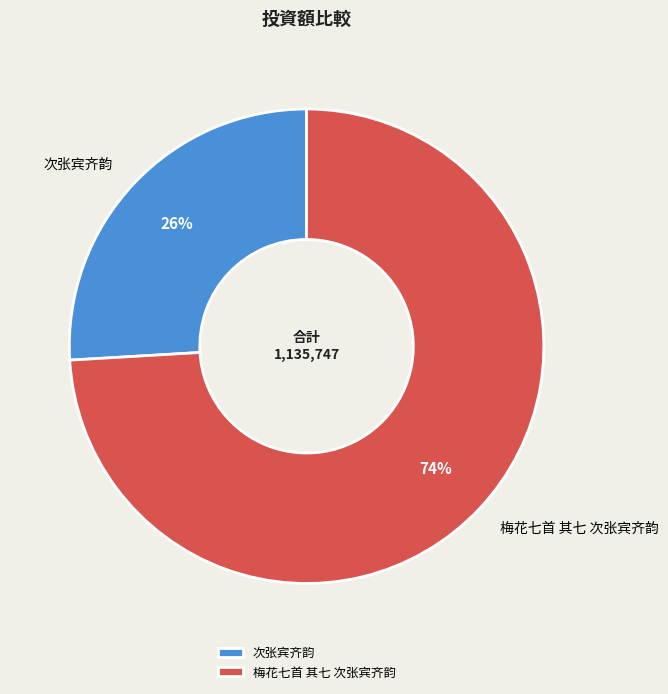

Which category has the smallest portion of the pie?

次张宾齐韵